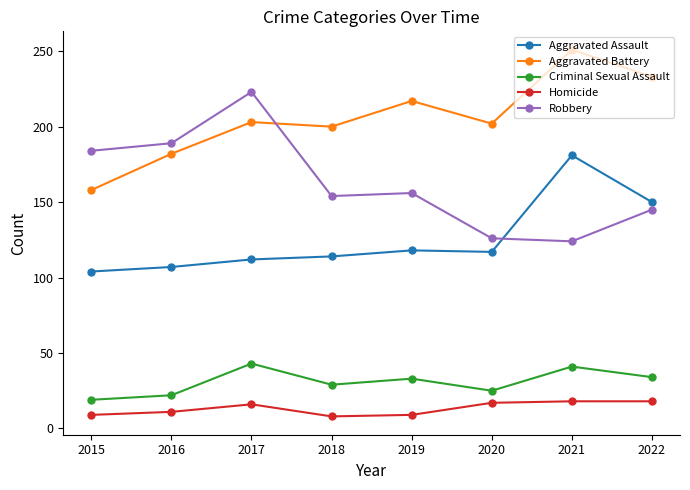

List the series in order of their peak value, lowest first.

Homicide, Criminal Sexual Assault, Aggravated Assault, Robbery, Aggravated Battery